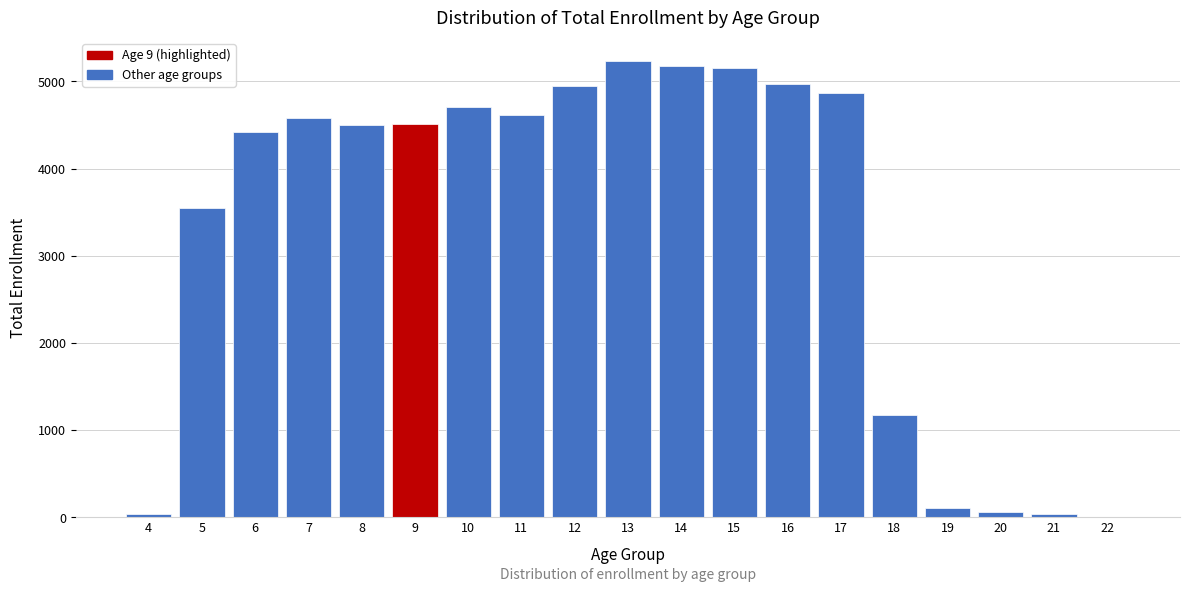

What is the sum of all values?

62681